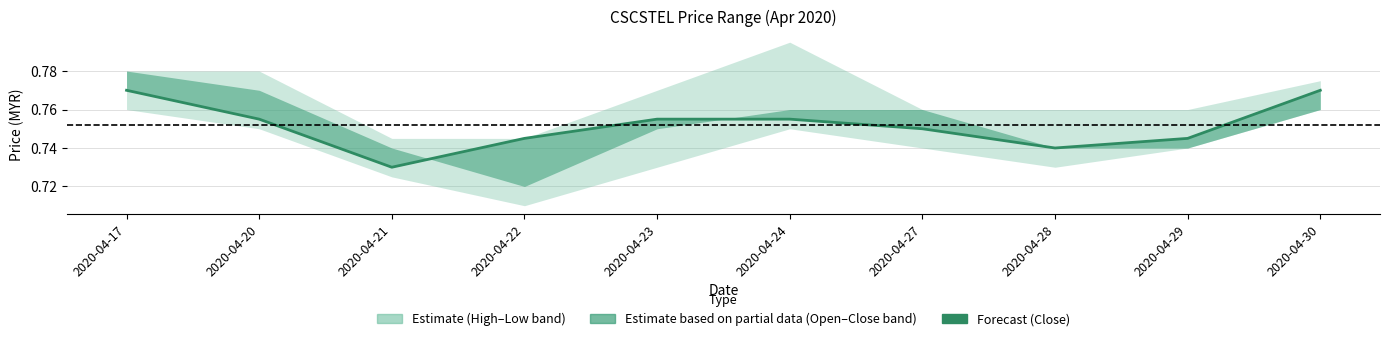

Count the number of categories in the chart.

10